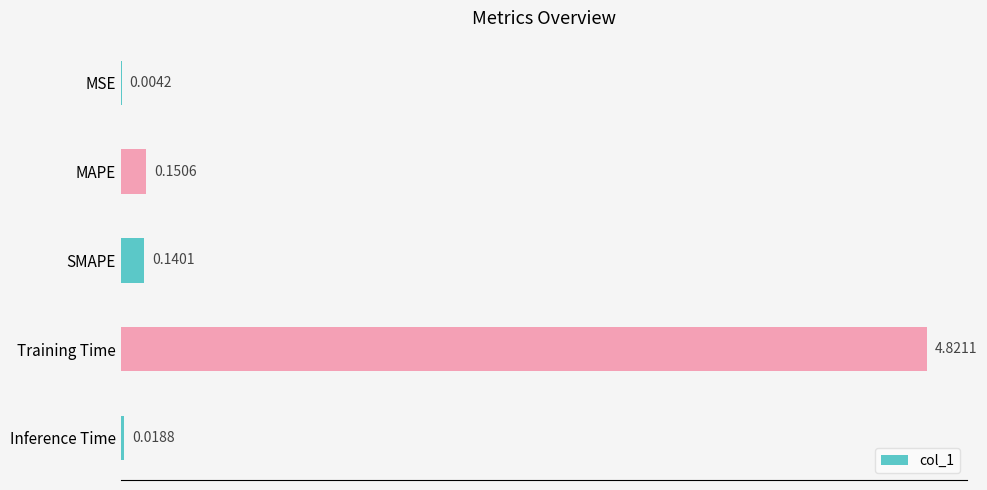

Where is the data nearest to the value 2?

MAPE